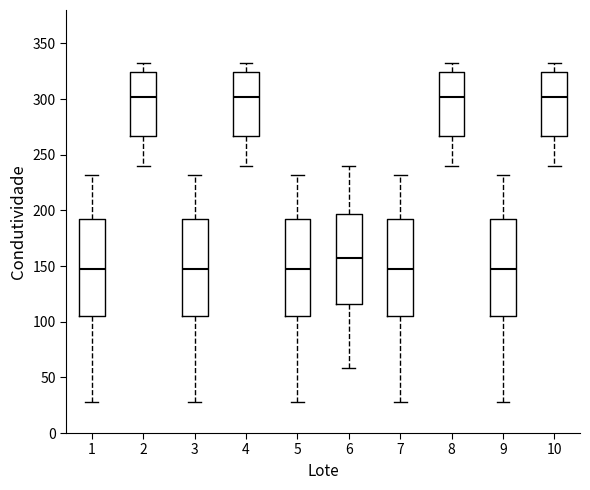

Where does the median line of the box at x = 9 sit on the y-axis? The values are not printed on the chart, so give them approximately, as read against the axis.

145